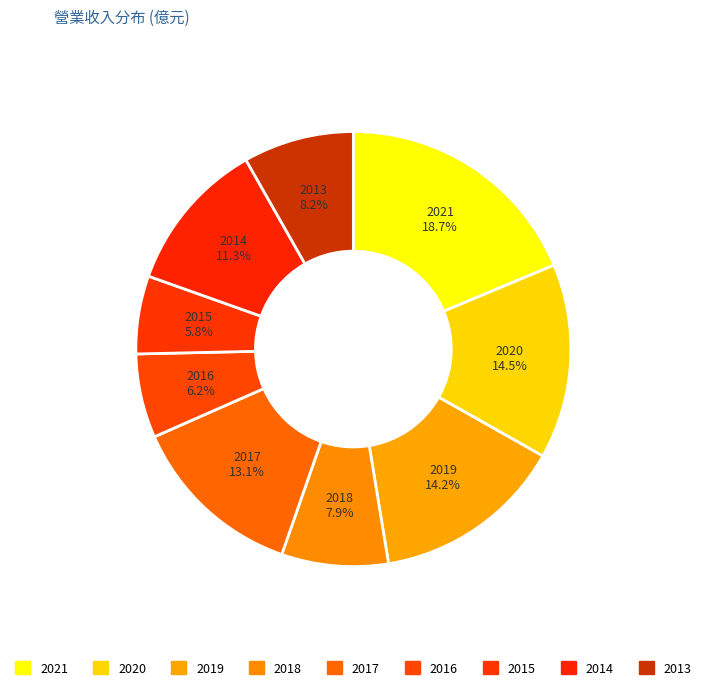

Which category has the biggest portion of the pie?

2021